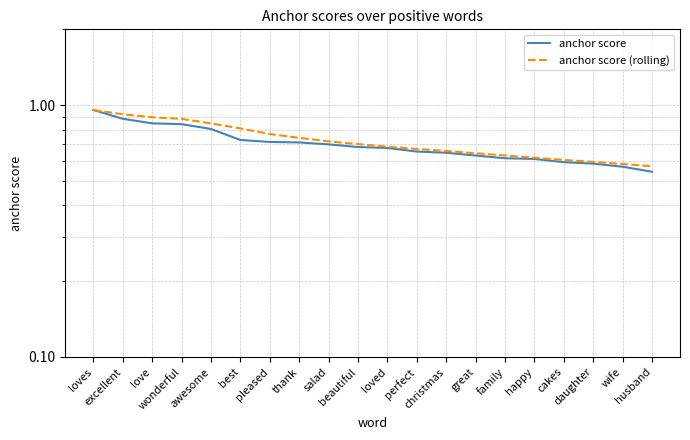

True or false: anchor score and anchor score (rolling) cross at least once.

False